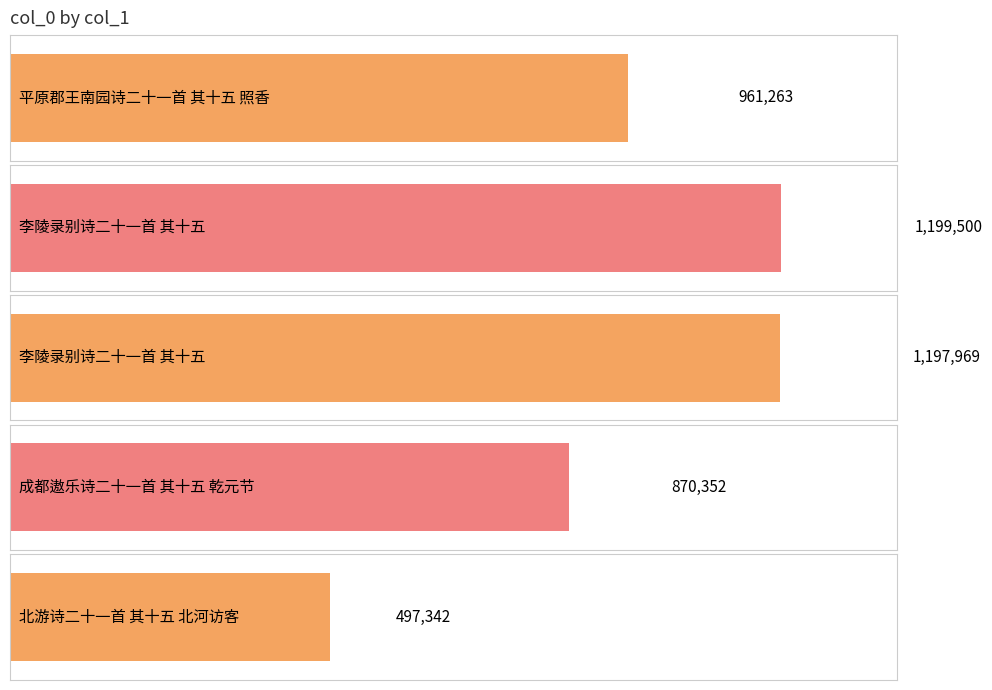

Reading left to right, transcribe all the data shown in this chart.

961263	1199500	1197969	870352	497342